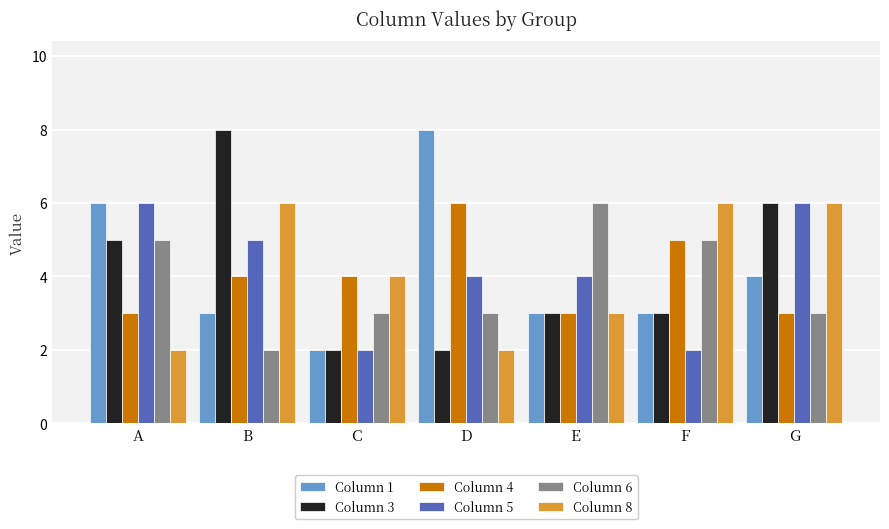

True or false: Column 4 has a value of 6 at B.

False